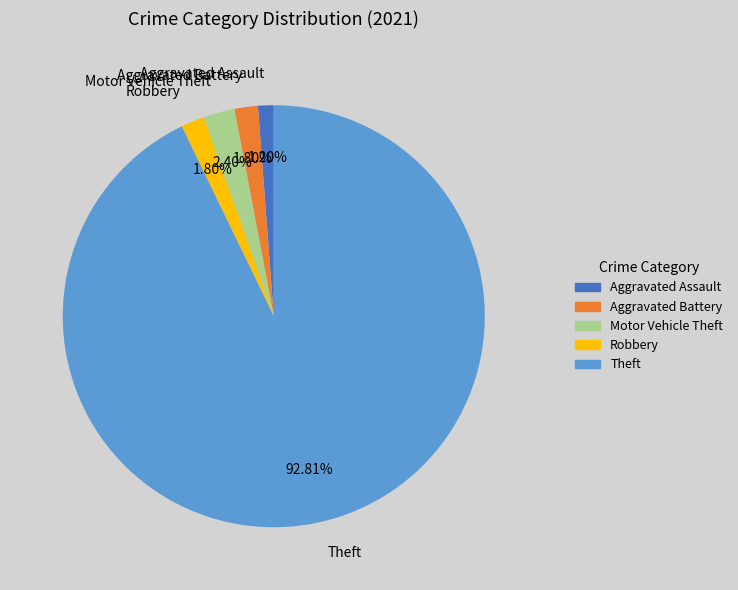

What percentage is NOT represented by Aggravated Battery?

98.2%